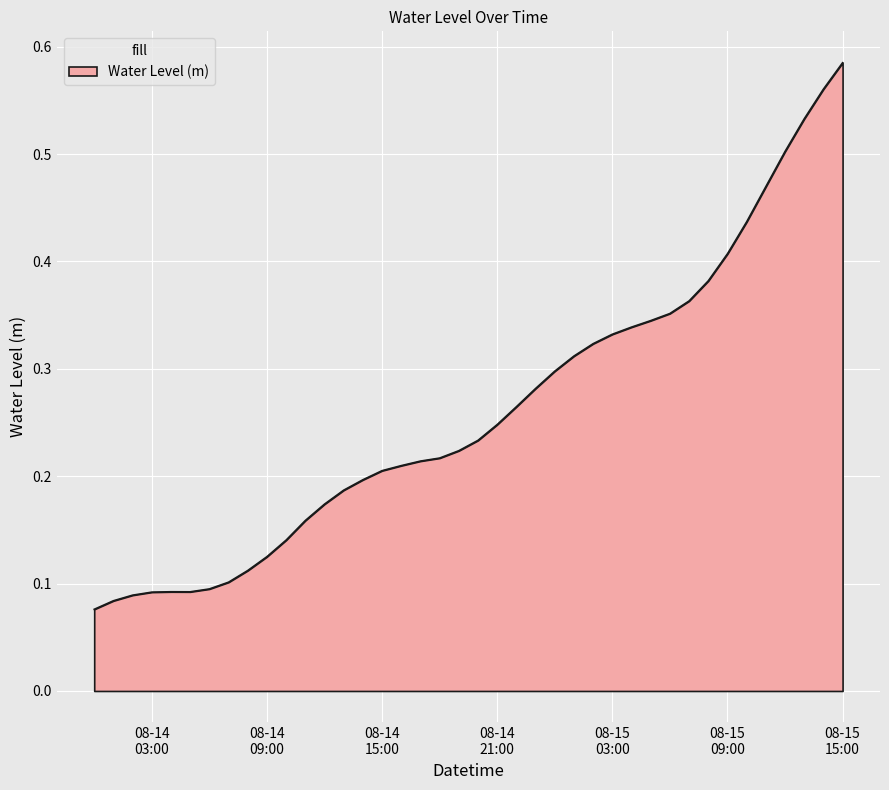

Rank the categories by value from lowest to highest.

2023-08-14 00:00:00, 2023-08-14 01:00:00, 2023-08-14 02:00:00, 2023-08-14 03:00:00, 2023-08-14 05:00:00, 2023-08-14 04:00:00, 2023-08-14 06:00:00, 2023-08-14 07:00:00, 2023-08-14 08:00:00, 2023-08-14 09:00:00, 2023-08-14 10:00:00, 2023-08-14 11:00:00, 2023-08-14 12:00:00, 2023-08-14 13:00:00, 2023-08-14 14:00:00, 2023-08-14 15:00:00, 2023-08-14 16:00:00, 2023-08-14 17:00:00, 2023-08-14 18:00:00, 2023-08-14 19:00:00, 2023-08-14 20:00:00, 2023-08-14 21:00:00, 2023-08-14 22:00:00, 2023-08-14 23:00:00, 2023-08-15 00:00:00, 2023-08-15 01:00:00, 2023-08-15 02:00:00, 2023-08-15 03:00:00, 2023-08-15 04:00:00, 2023-08-15 05:00:00, 2023-08-15 06:00:00, 2023-08-15 07:00:00, 2023-08-15 08:00:00, 2023-08-15 09:00:00, 2023-08-15 10:00:00, 2023-08-15 11:00:00, 2023-08-15 12:00:00, 2023-08-15 13:00:00, 2023-08-15 14:00:00, 2023-08-15 15:00:00